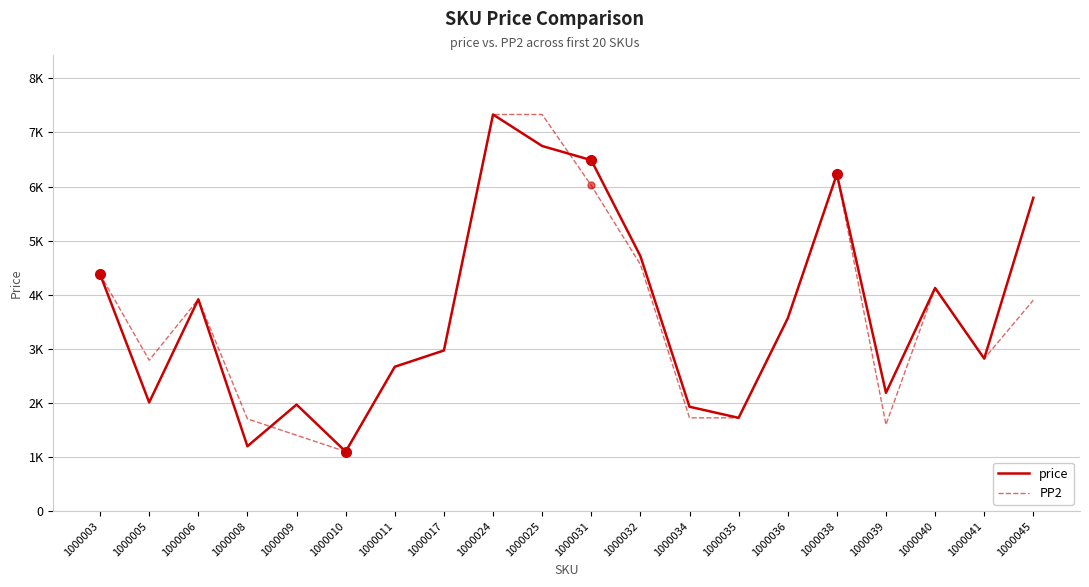

At 1000005, list the series in order from largest to smallest.

PP2, price